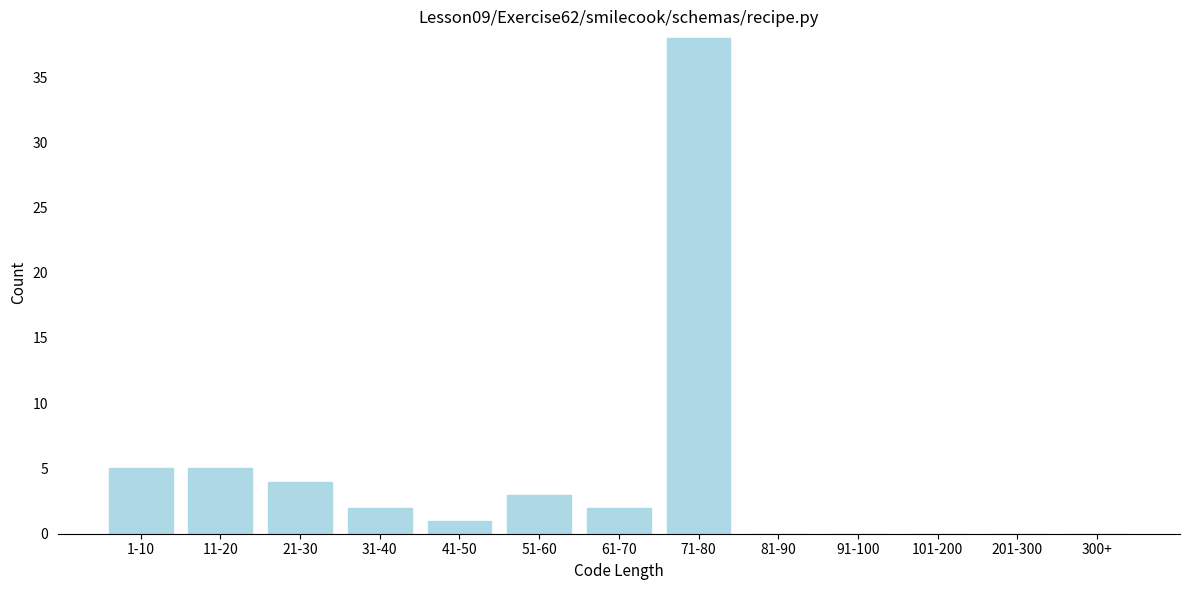

Reading left to right, what are all the values shown in this chart?

1-10=5	11-20=5	21-30=4	31-40=2	41-50=1	51-60=3	61-70=2	71-80=38	81-90=0	91-100=0	101-200=0	201-300=0	300+=0